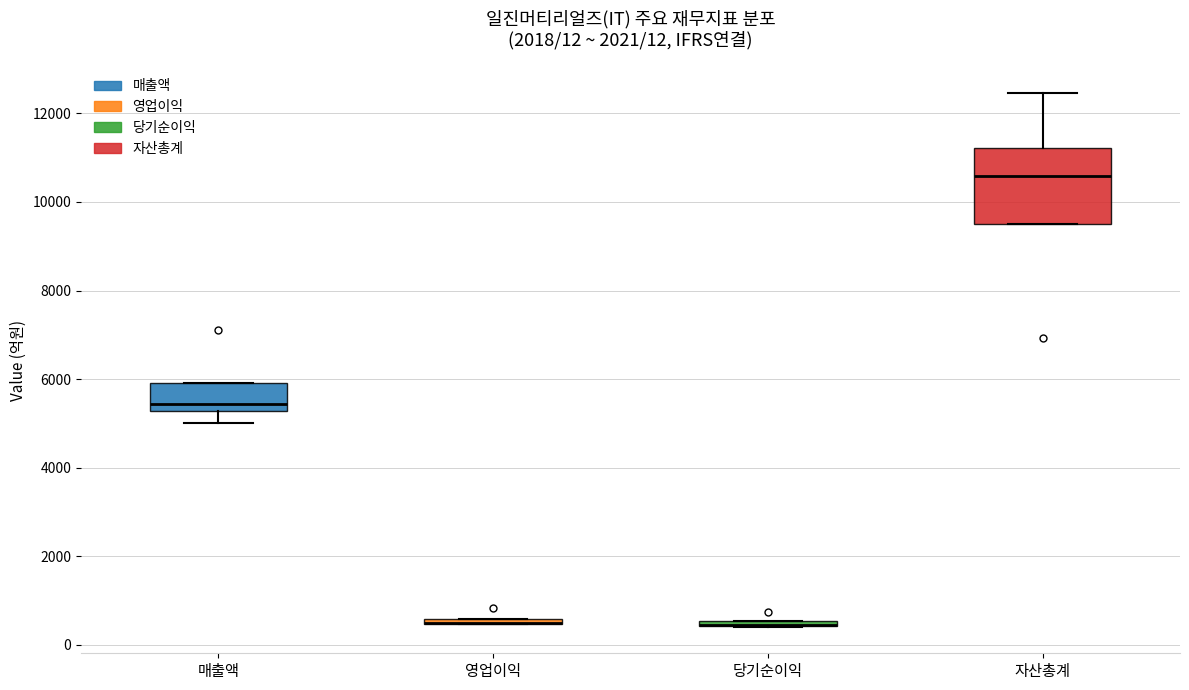

Which box is the tallest, from its lower edge to its upper edge?

자산총계